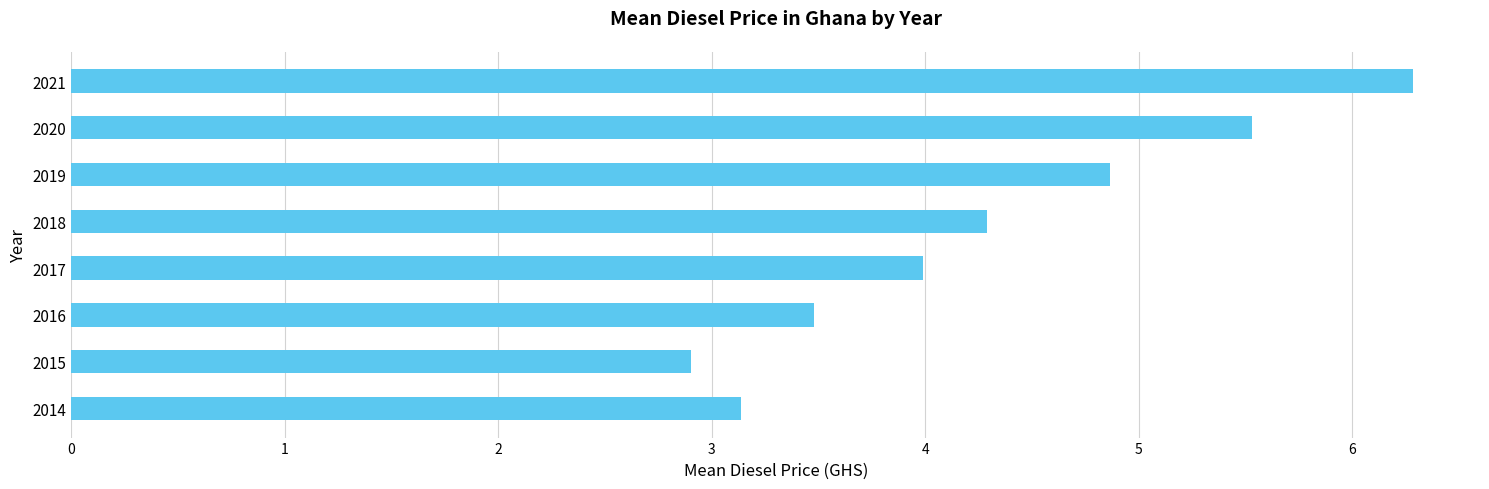

Reading bottom to top, transcribe all the data shown in this chart.

3.1	2.9	3.5	4.0	4.3	4.9	5.5	6.3